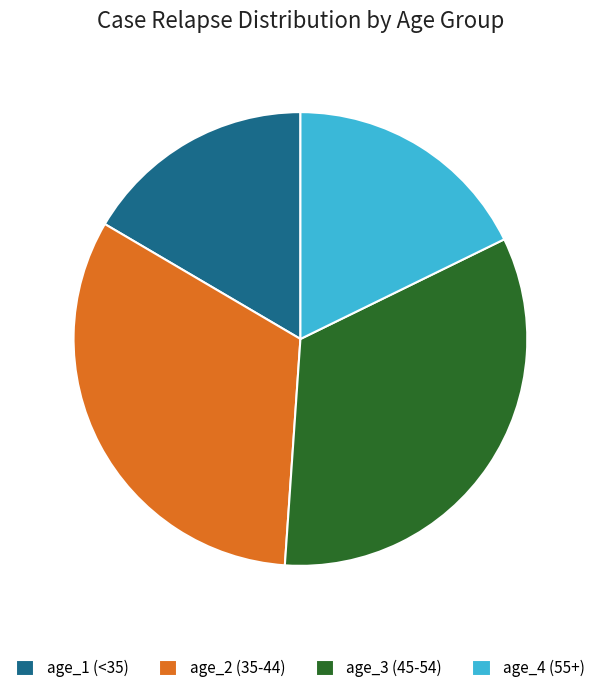

How many segments does this pie chart have?

4